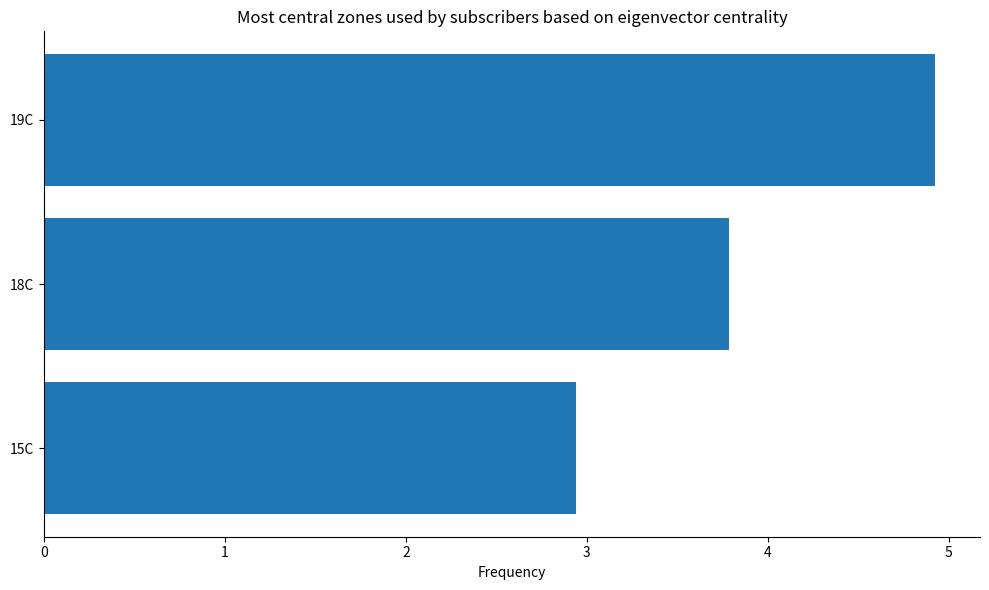

Reading bottom to top, extract all data points from this chart.

2.9	3.8	4.9